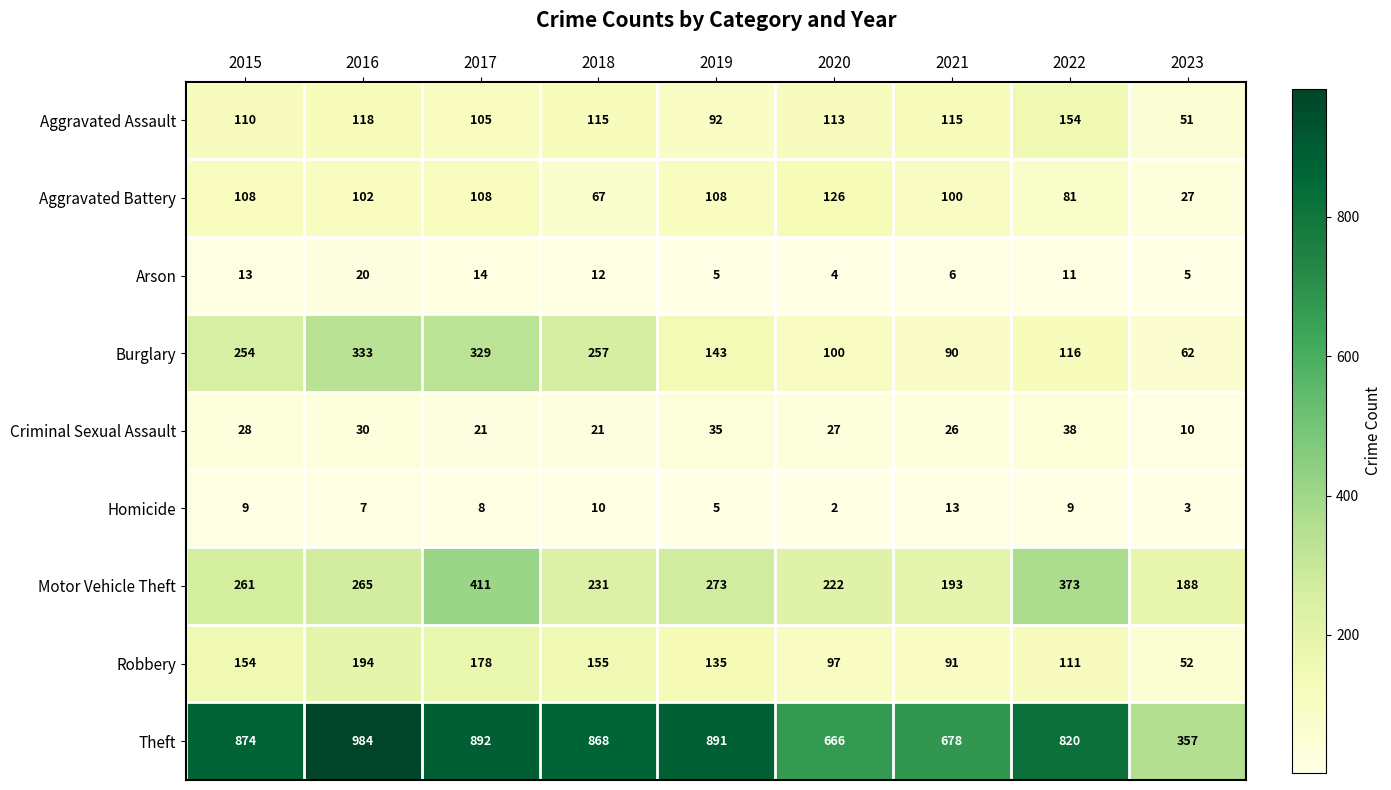

How many series are shown in this chart?

9